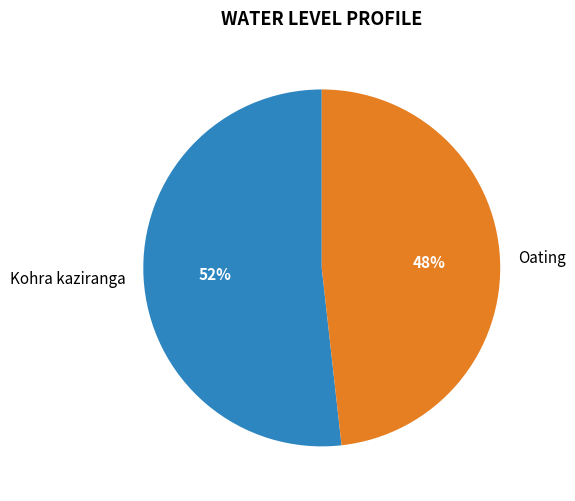

Which category has the biggest portion of the pie?

Kohra kaziranga